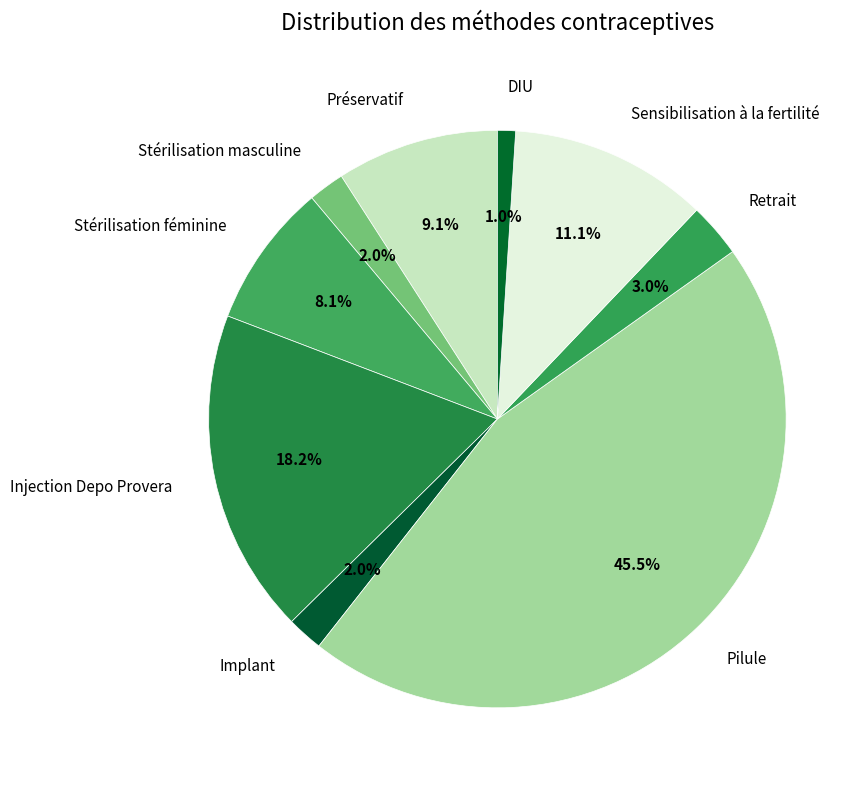

To the nearest percent, what percentage of the pie is DIU?

1%